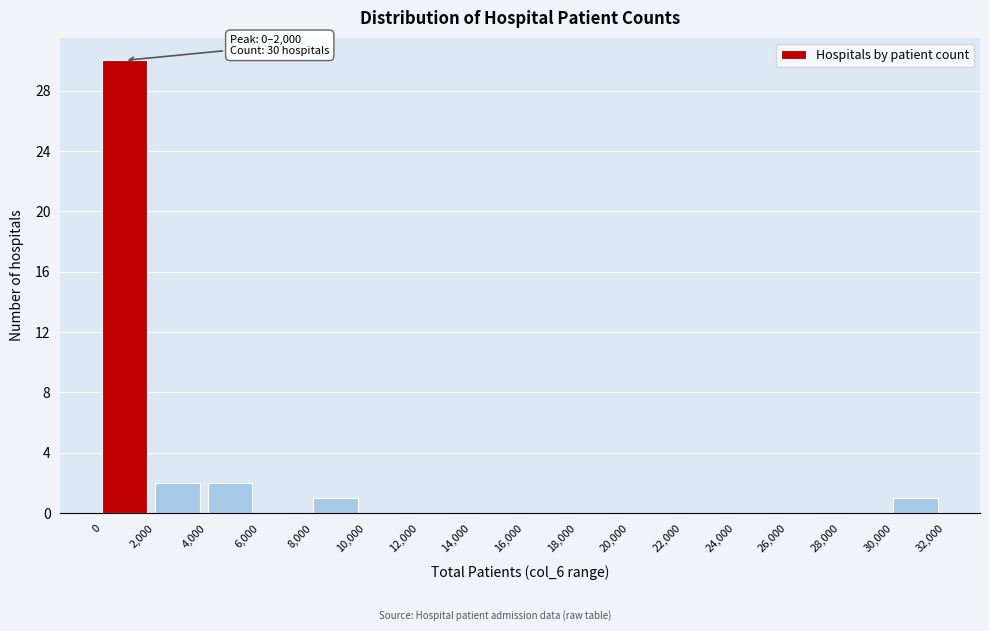

Which range on the x-axis has the tallest bar?

0 to 2,000